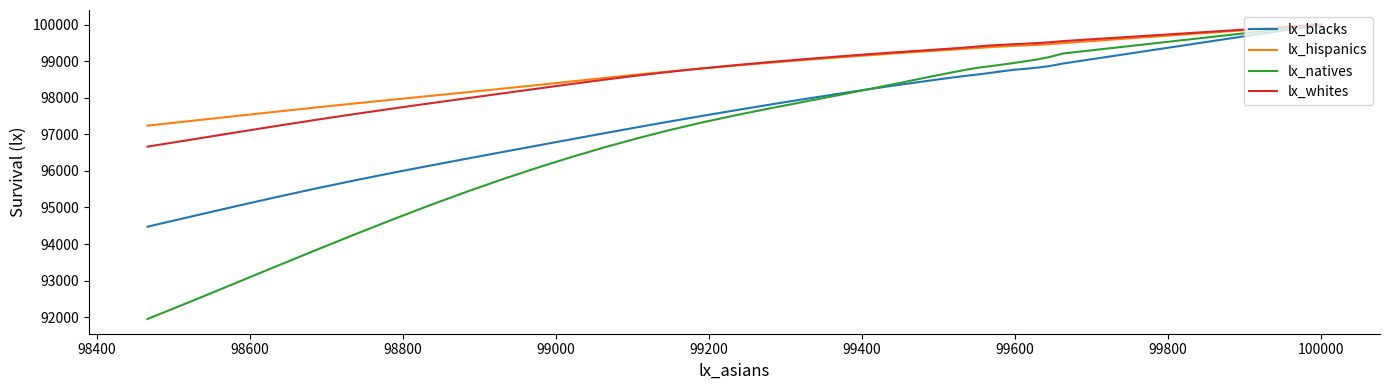

What are all the series names shown in the legend?

lx_blacks, lx_hispanics, lx_natives, lx_whites